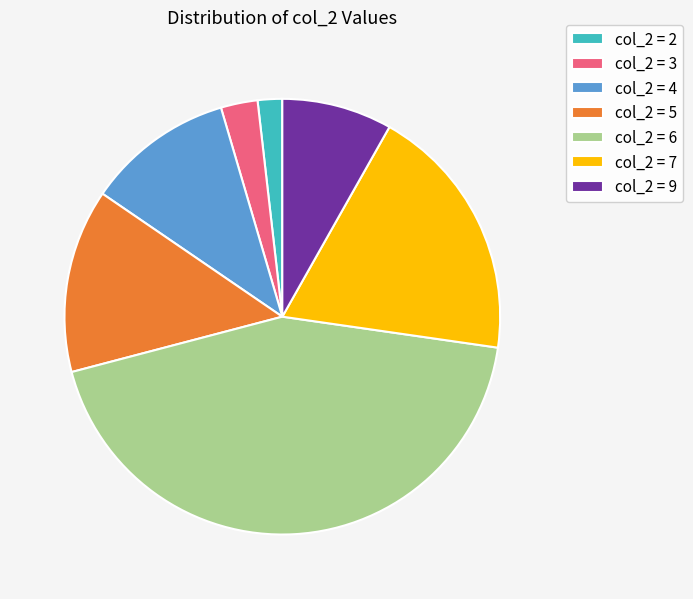

Is the sum of col_2 = 3 and col_2 = 9 greater than half?

No